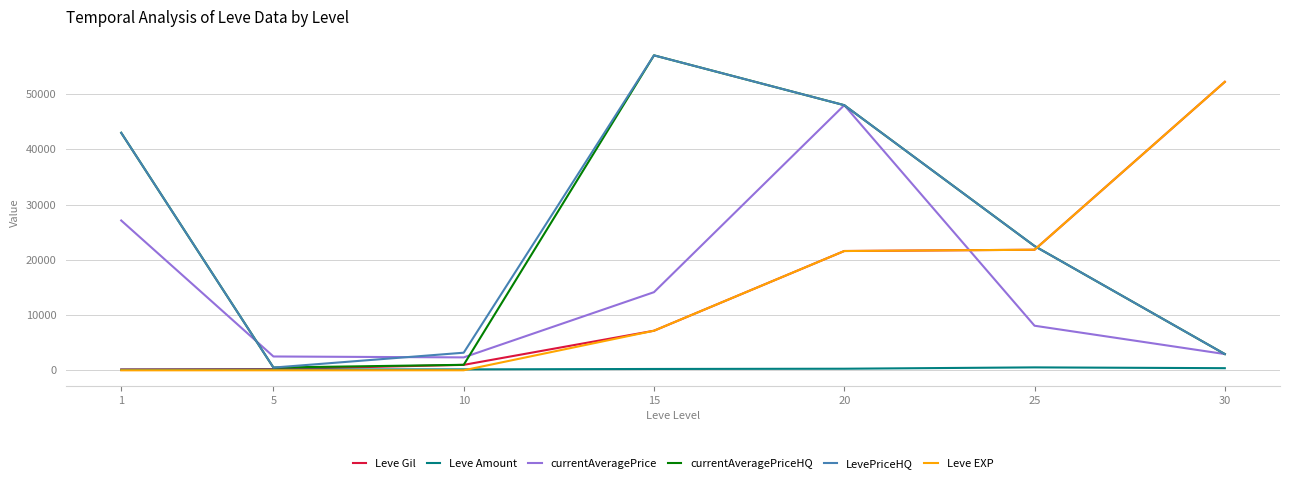

In currentAveragePriceHQ, how many points are lower than both neighbors (excluding endpoints)?

1